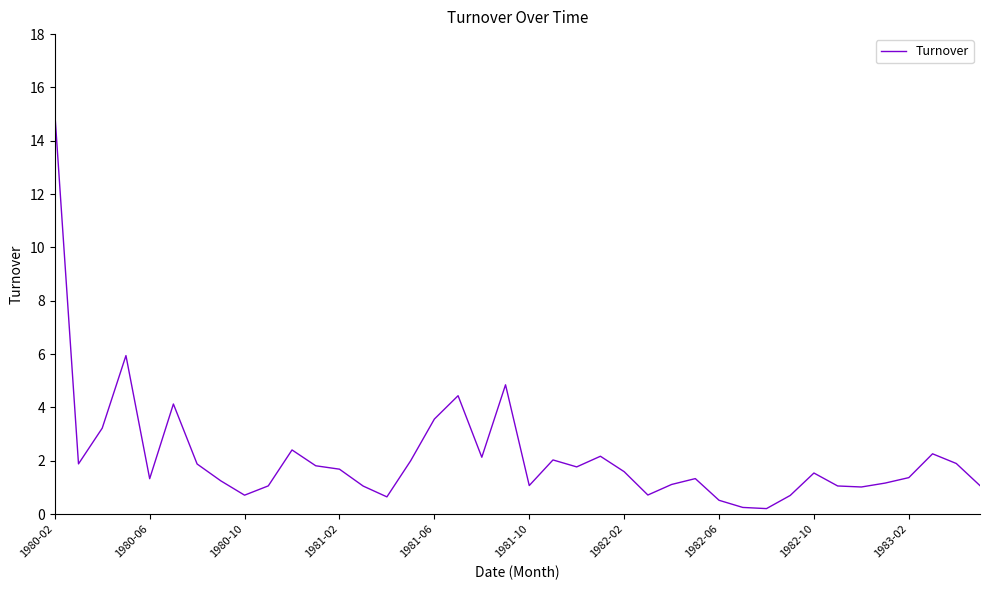

What is the greatest value displayed?

15.1